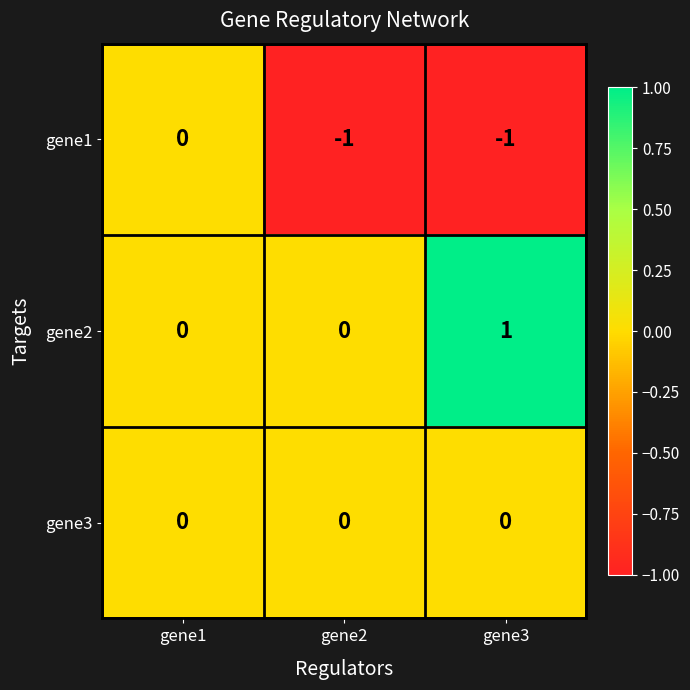

The gene2 series shows 0 at gene2. True or false?

True